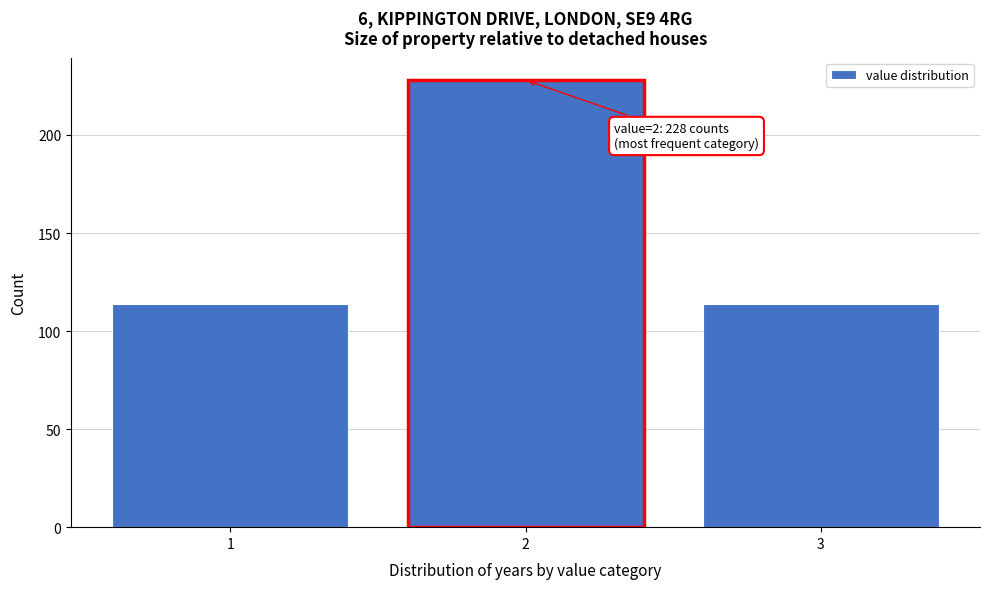

Reading left to right, extract all data points from this chart.

1=114	2=228	3=114